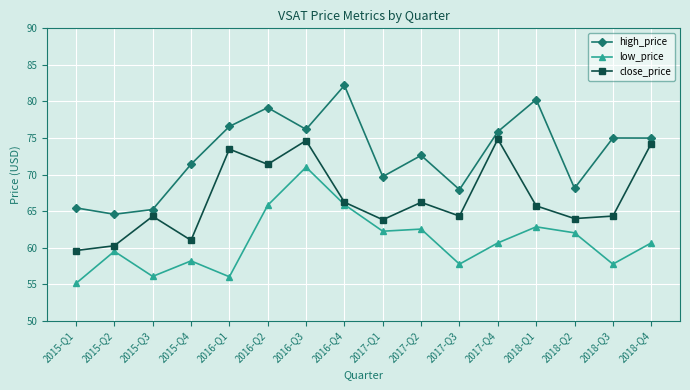

What is the maximum value shown in the chart?

82.2